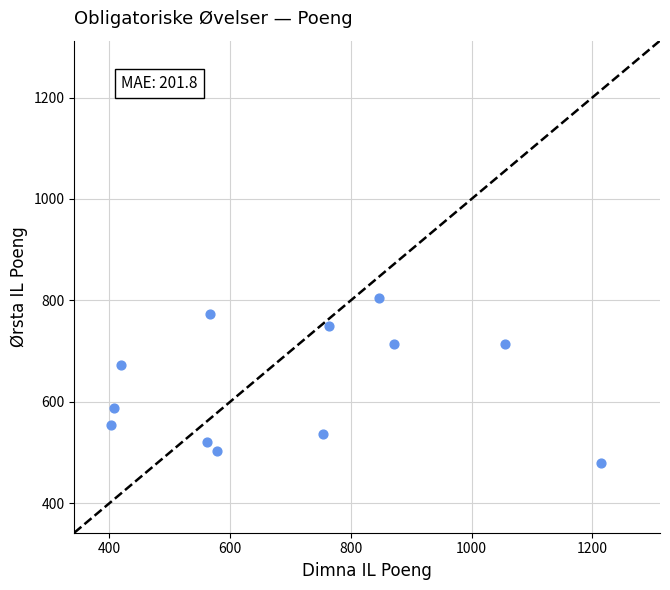

What Y value in the scatter plot is closest to 641?

672